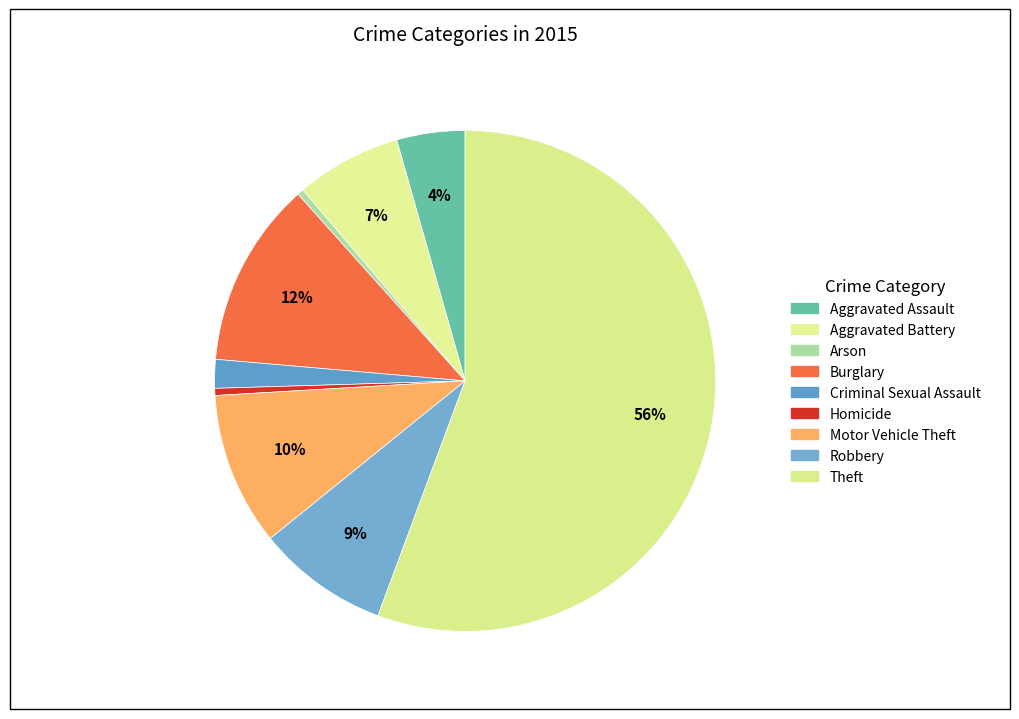

To the nearest percent, what is the difference between the Aggravated Battery and Theft slice percentages?

49%